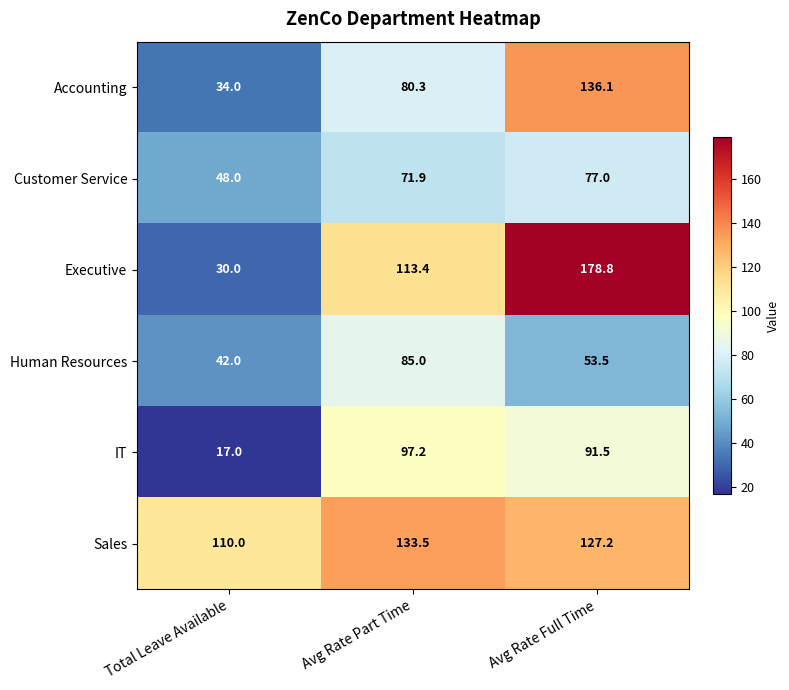

At Avg Rate Full Time, list the series in order from largest to smallest.

Executive, Accounting, Sales, IT, Customer Service, Human Resources